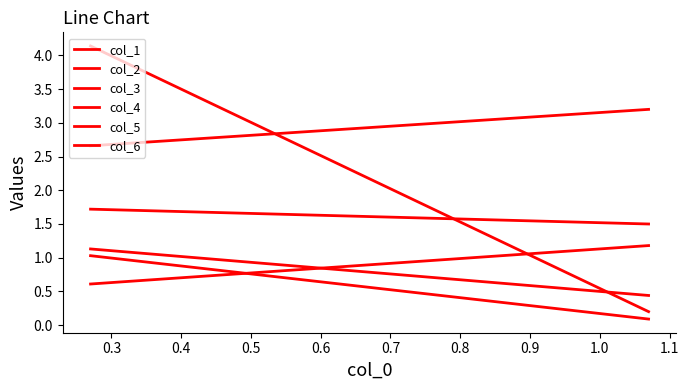

What is the maximum value for col_1?

1.1